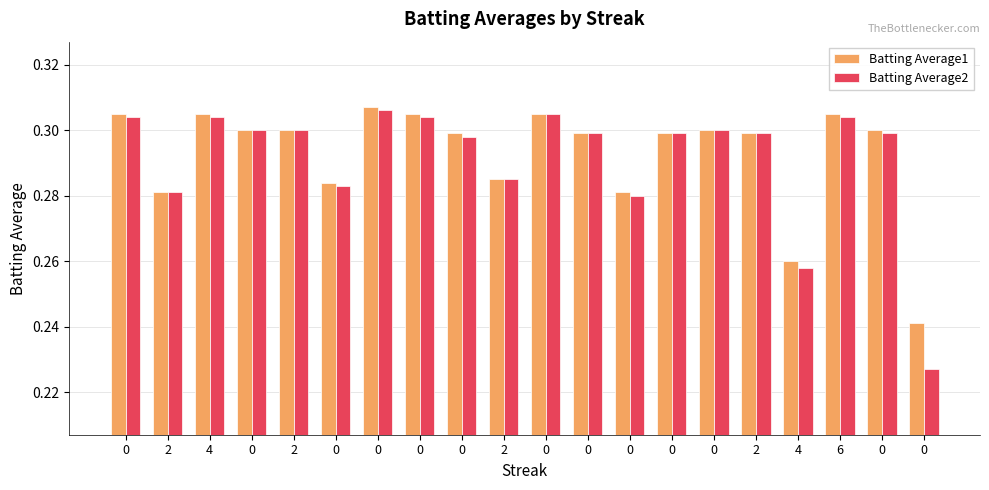

Reading left to right, transcribe all the data shown in this chart.

Batting Average1: 0.3	0.3	0.3	0.3	0.3	0.3	0.3	0.3	0.3	0.3	0.3	0.3	0.3	0.3	0.3	0.3	0.3	0.3	0.3	0.2
Batting Average2: 0.3	0.3	0.3	0.3	0.3	0.3	0.3	0.3	0.3	0.3	0.3	0.3	0.3	0.3	0.3	0.3	0.3	0.3	0.3	0.2